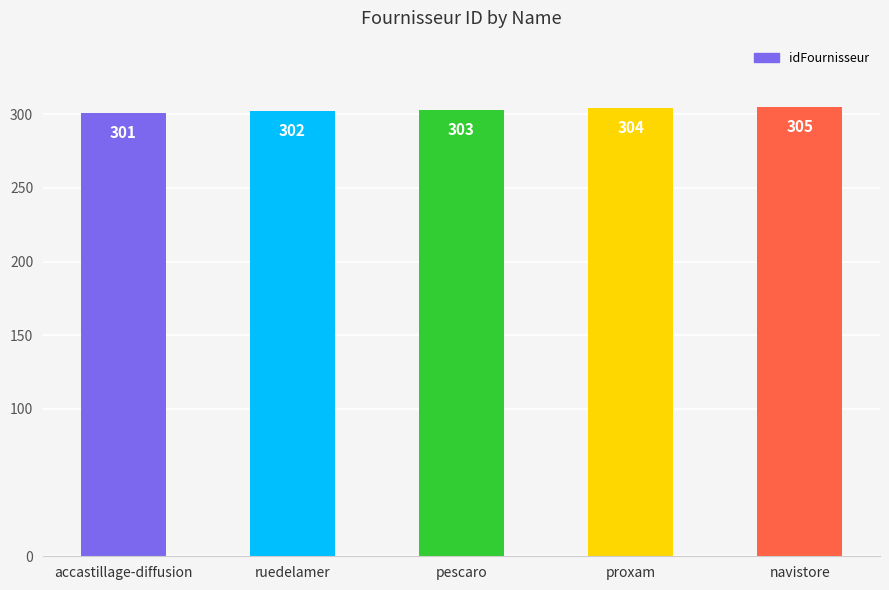

Reading left to right, list all the values displayed in this chart.

accastillage-diffusion=301	ruedelamer=302	pescaro=303	proxam=304	navistore=305